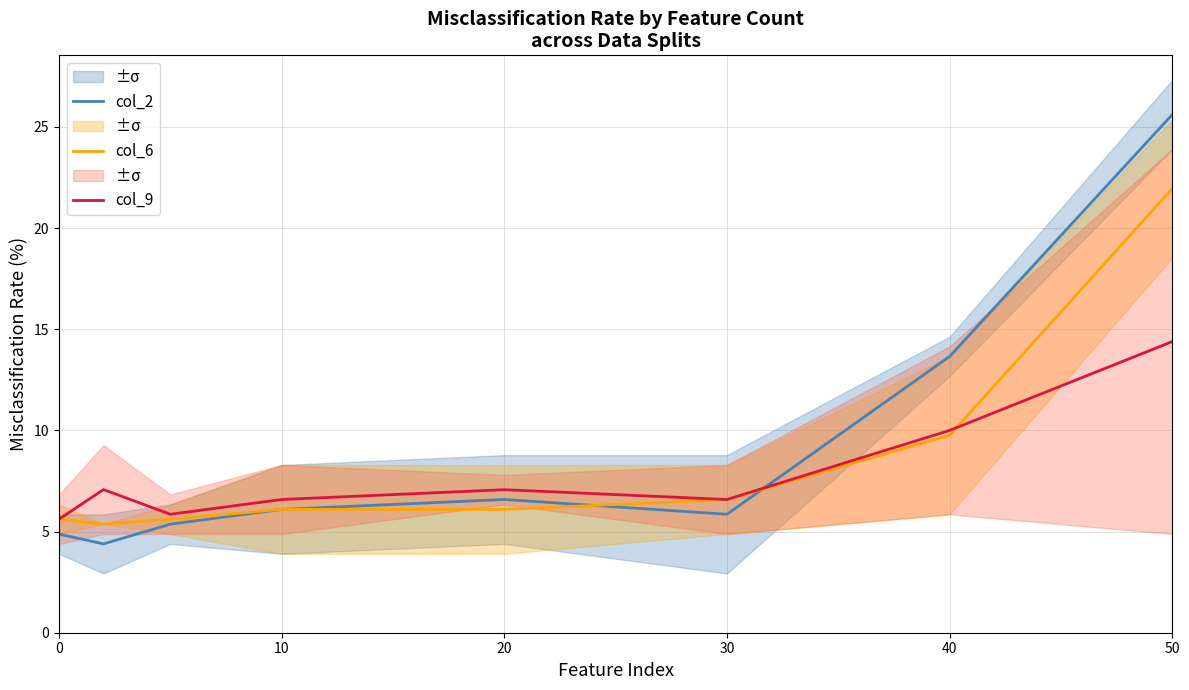

What are all the series names shown in the legend?

col_2, col_6, col_9